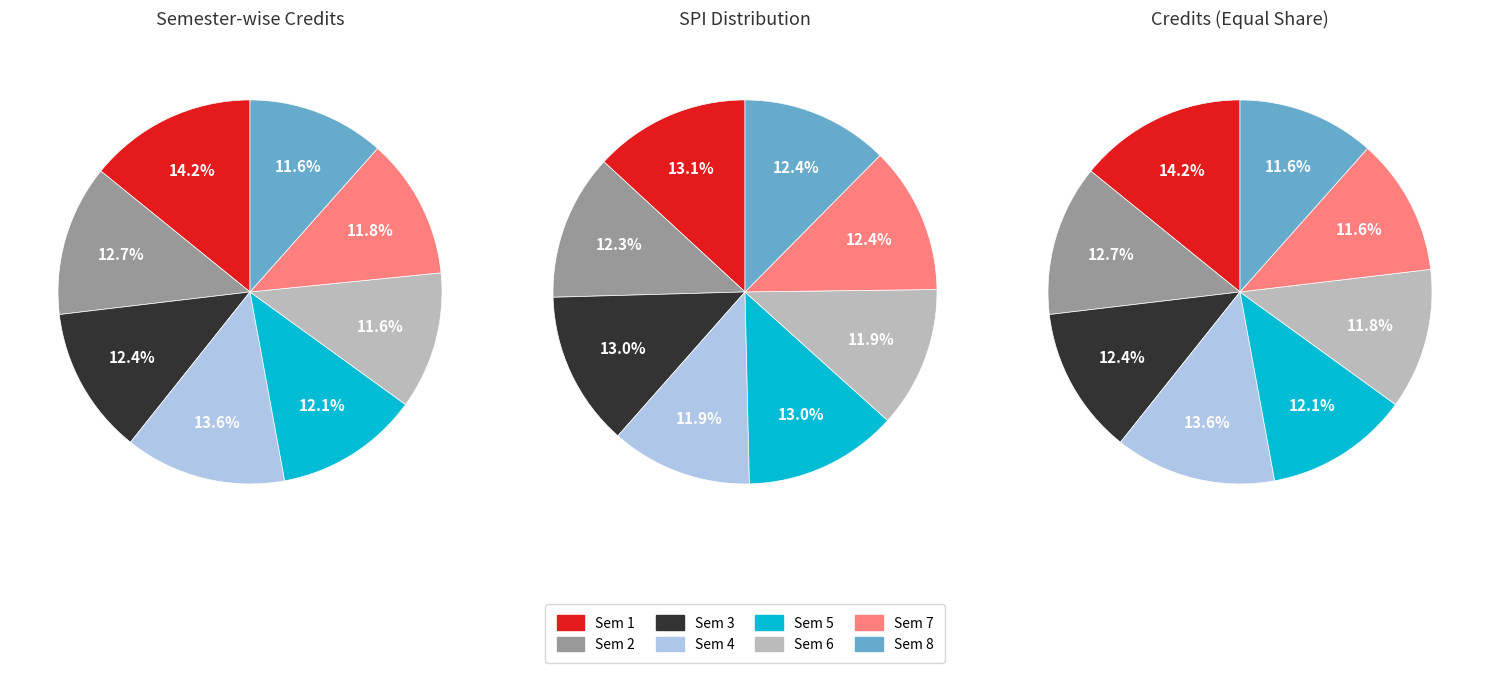

The 3 slice represents 14% of the pie. True or false?

True